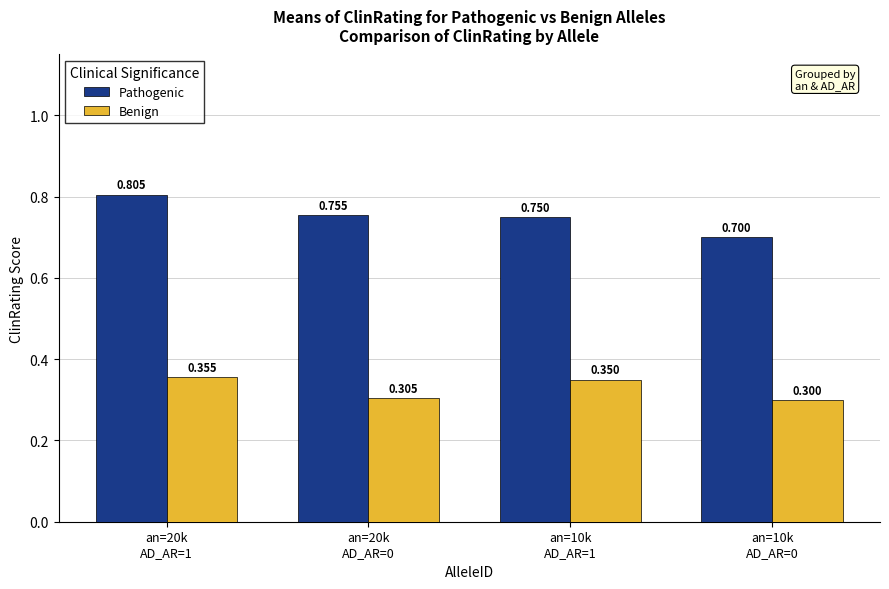

At how many categories does at least one series exceed 0?

4